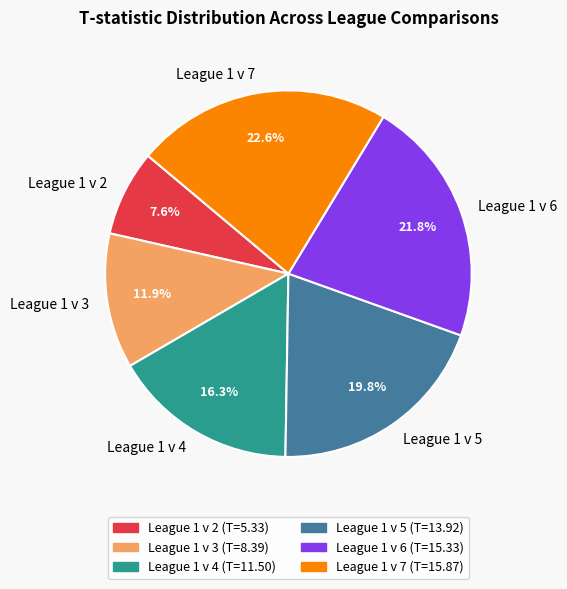

How much of the chart is everything except League 1 v 3?

88.1%